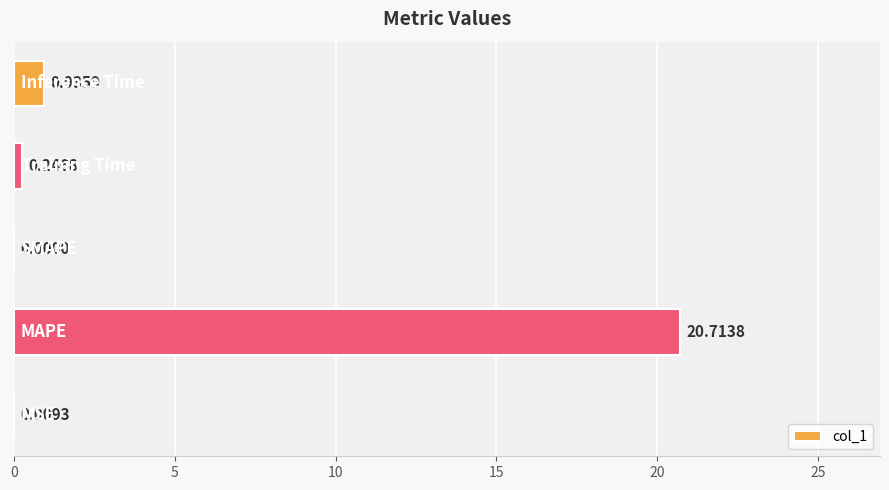

What is the sum of all values?

21.9